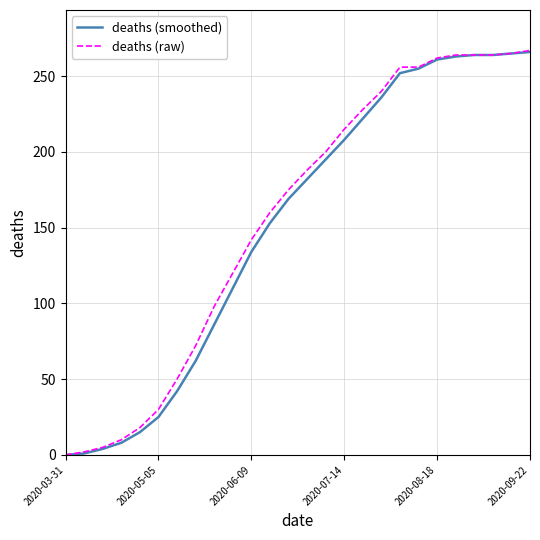

What is the greatest value displayed?

267